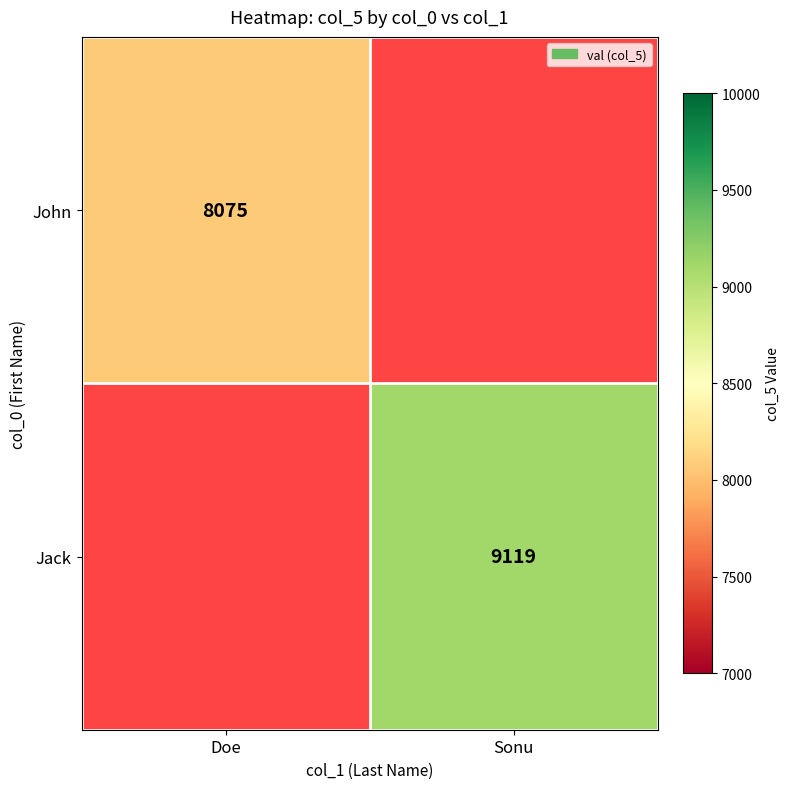

The Jack series shows 9119 at Sonu. True or false?

True